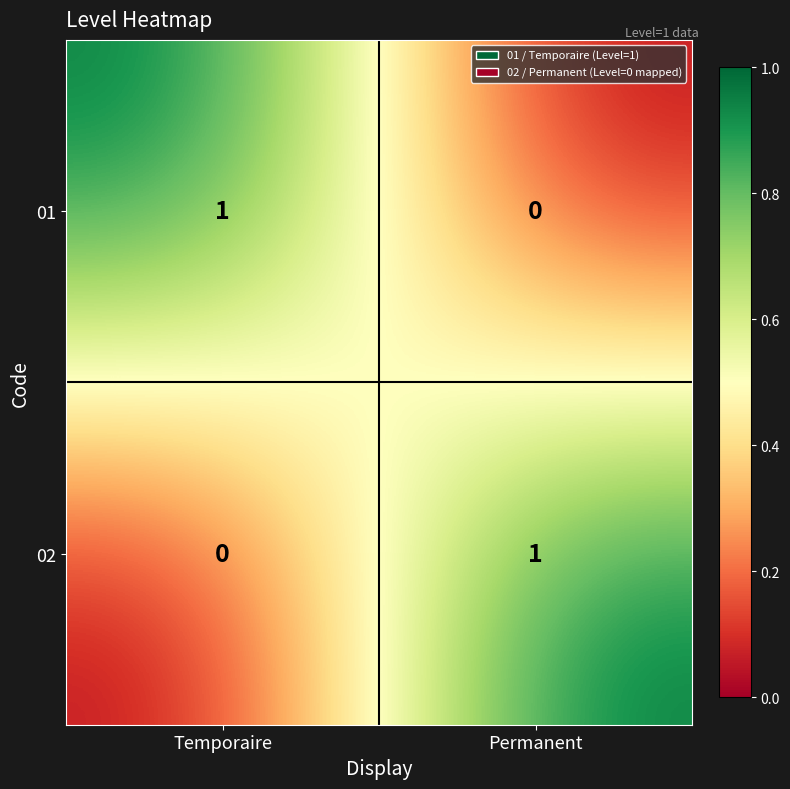

At which label is 01 closest to 0?

Permanent